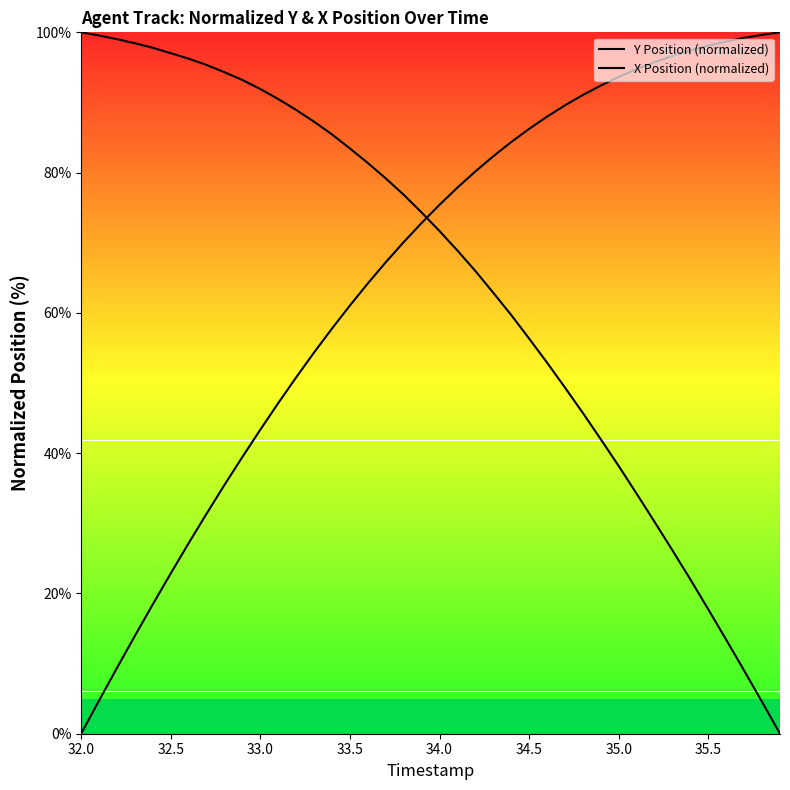

How many lines are shown in the chart?

2